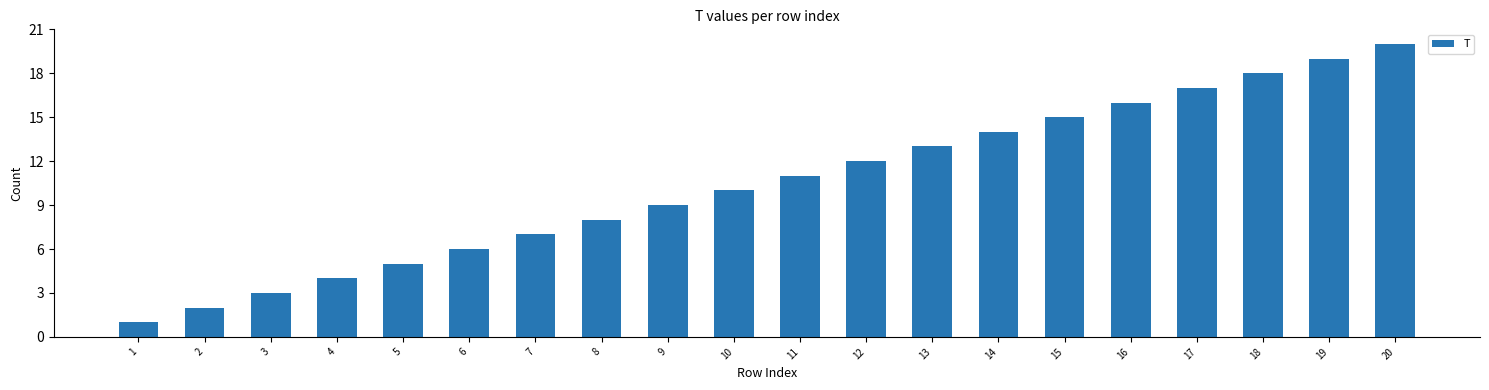

What is the sum of all values?

210